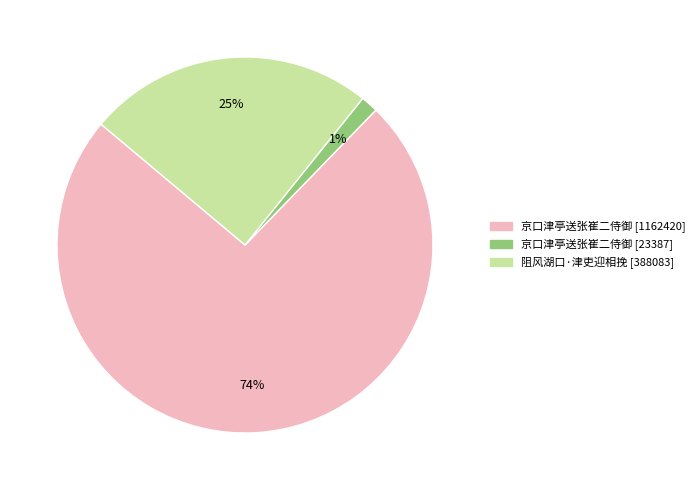

To the nearest percent, what percentage of the pie is 京口津亭送张崔二侍御 [1162420]?

74%